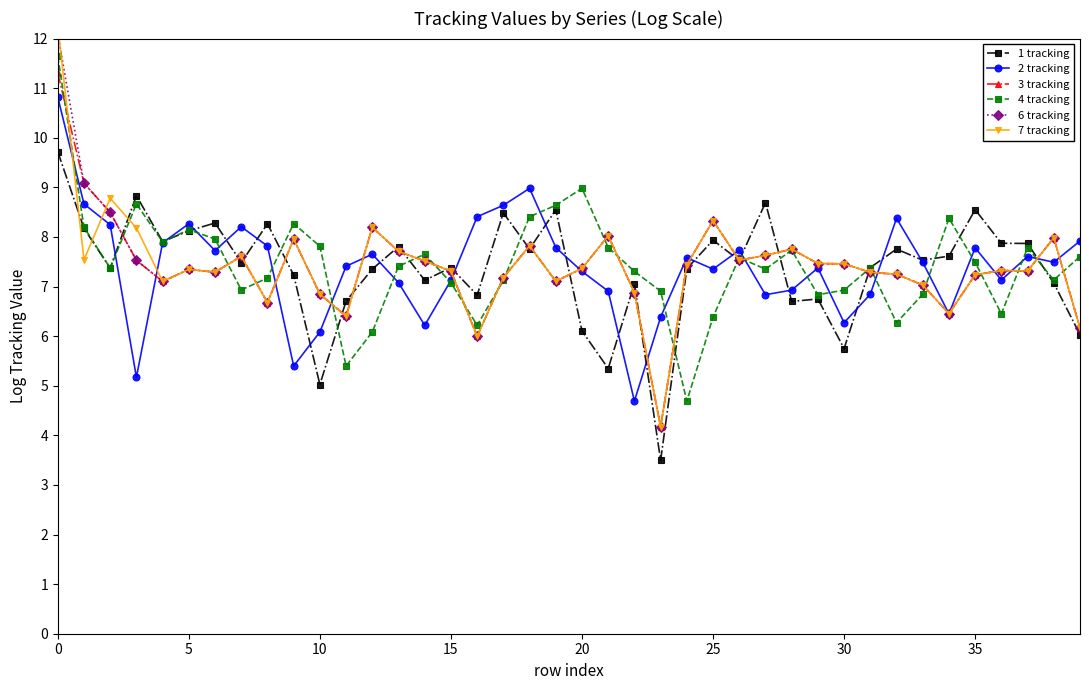

True or false: 1 tracking has more than 2 points higher than both neighbors.

True